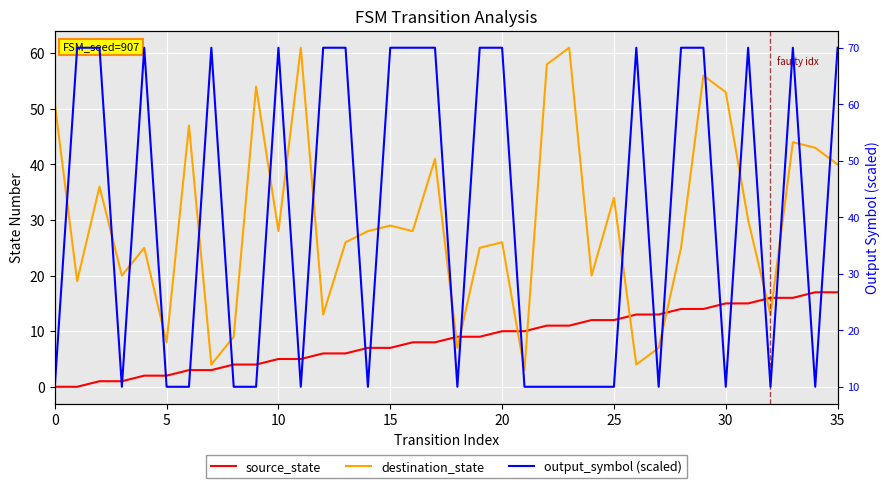

What is the value of the output_symbol (scaled) point at the 10th from the left?

10